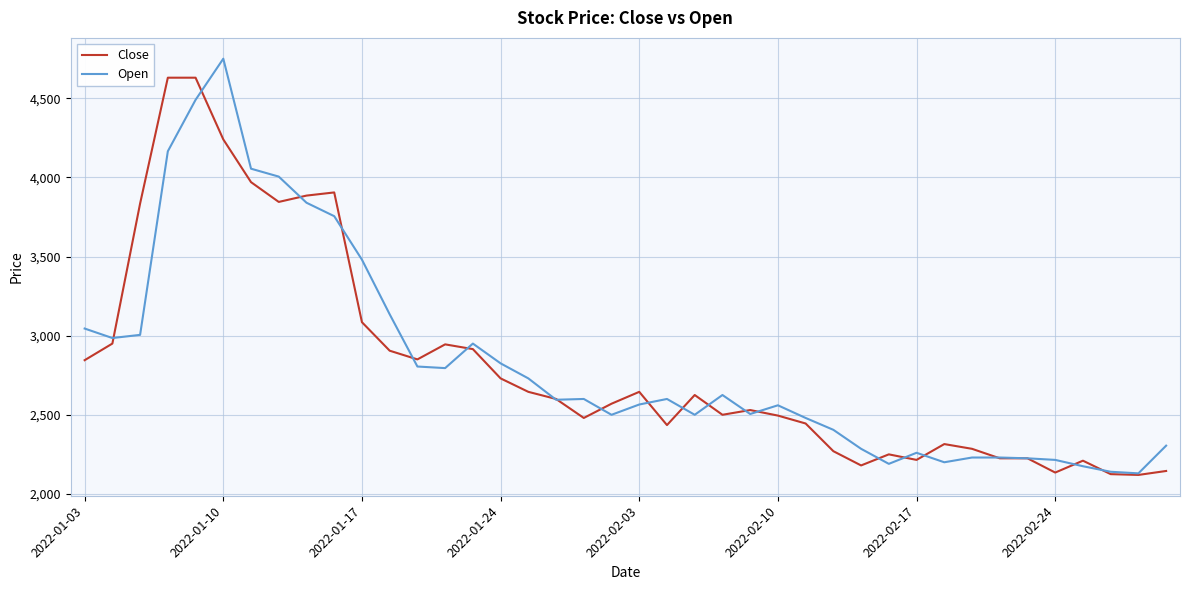

What is the minimum value shown in the chart?

2120